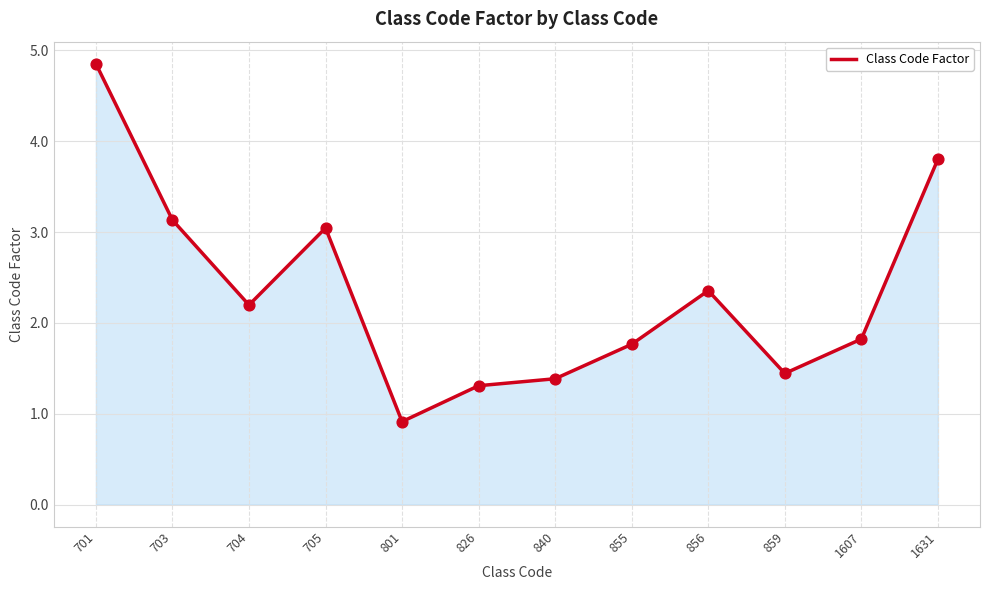

What is the change in value from 703 to 801?

-2.2